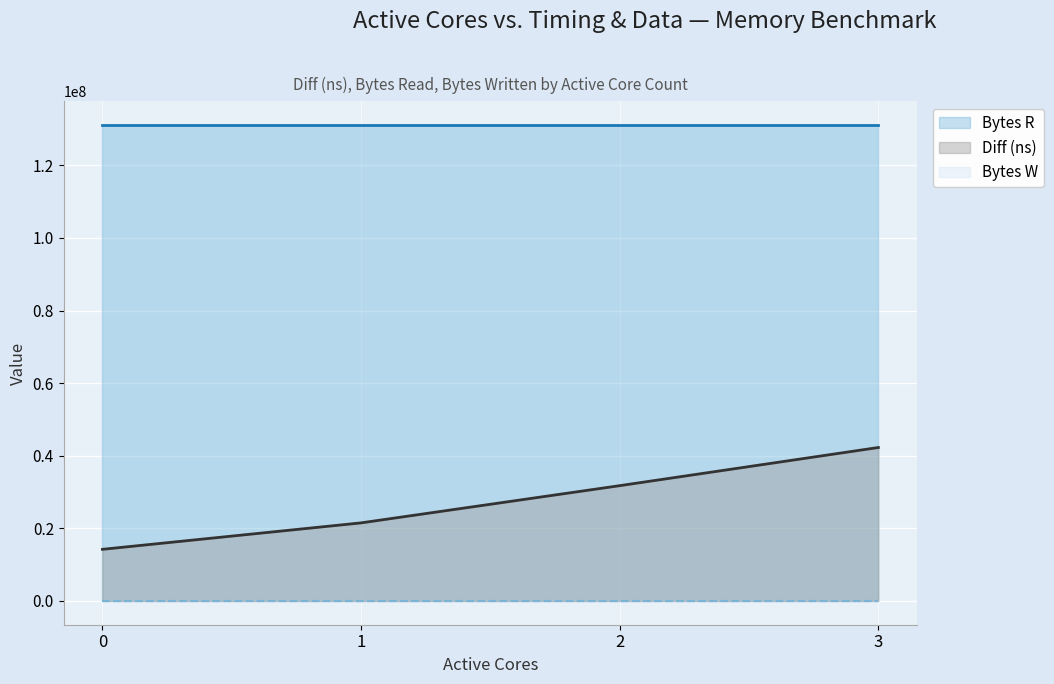

Which series changed the most between 1 and 2?

Diff (ns)